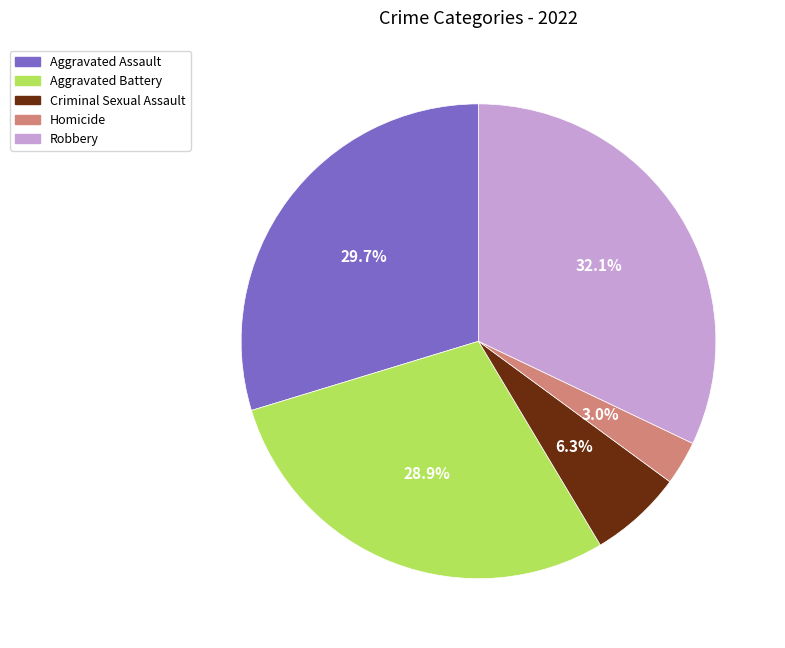

Is Robbery the majority of the pie?

No